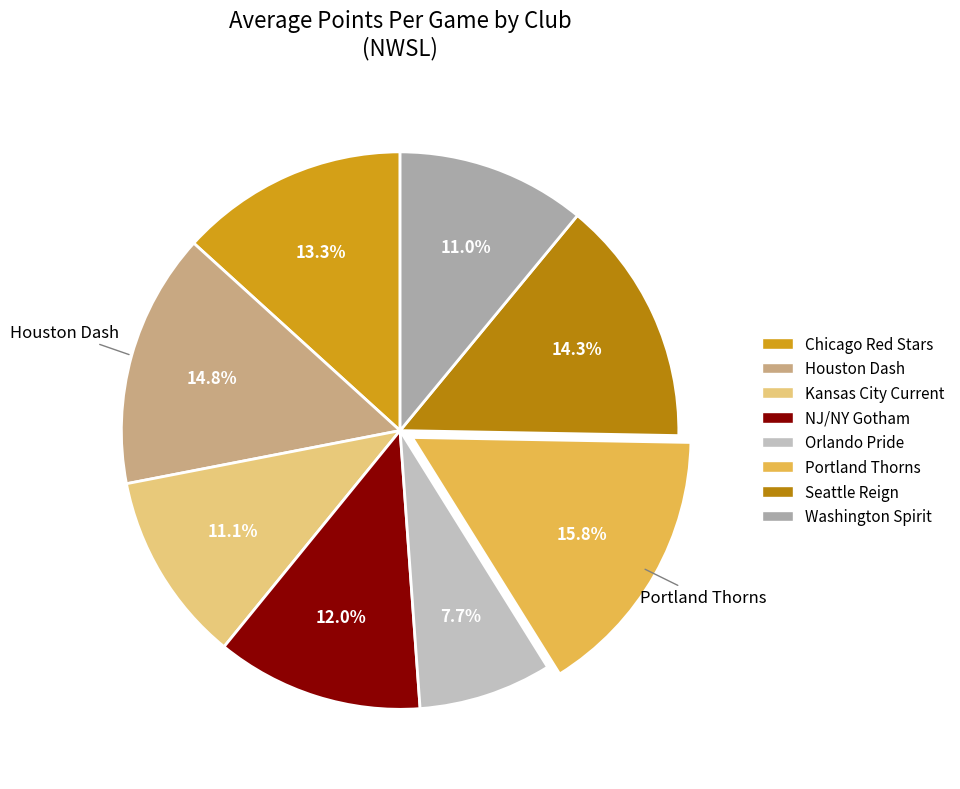

To the nearest percent, what portion does Washington Spirit represent?

11%